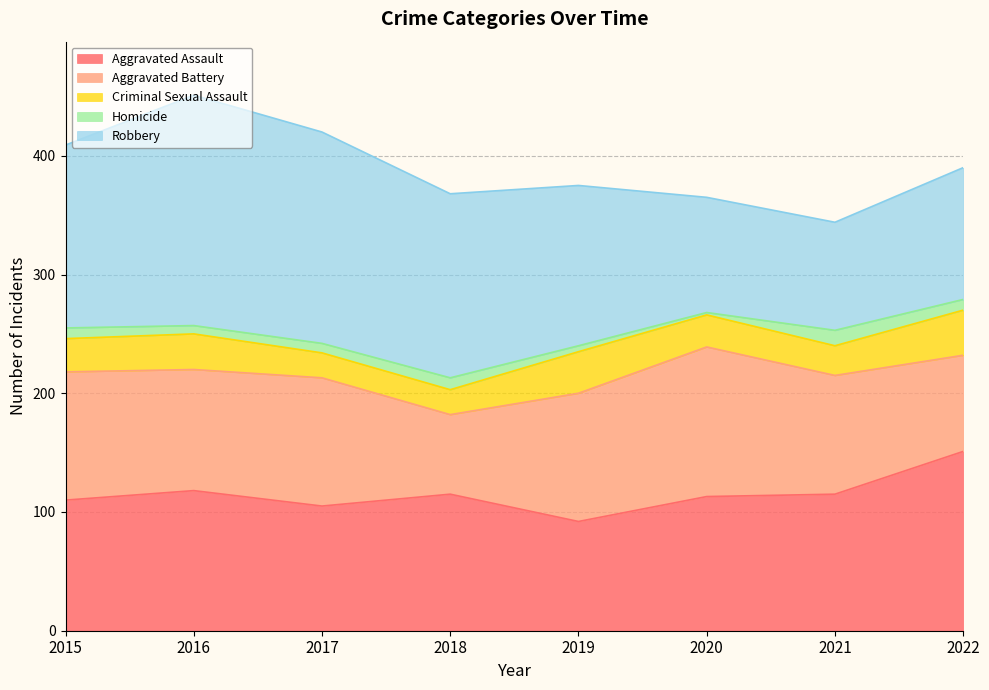

List the labels in order of Aggravated Battery value, smallest first.

2018, 2022, 2021, 2016, 2015, 2017, 2019, 2020